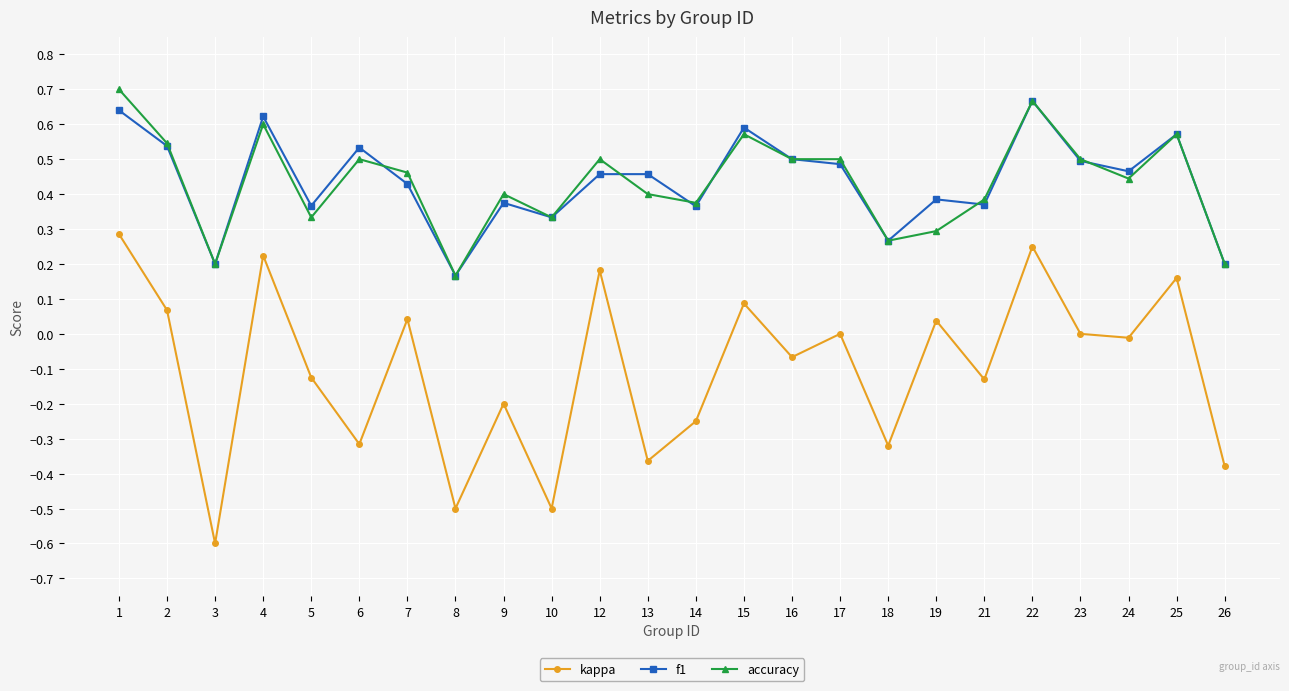

True or false: f1 and kappa intersect in this chart.

False